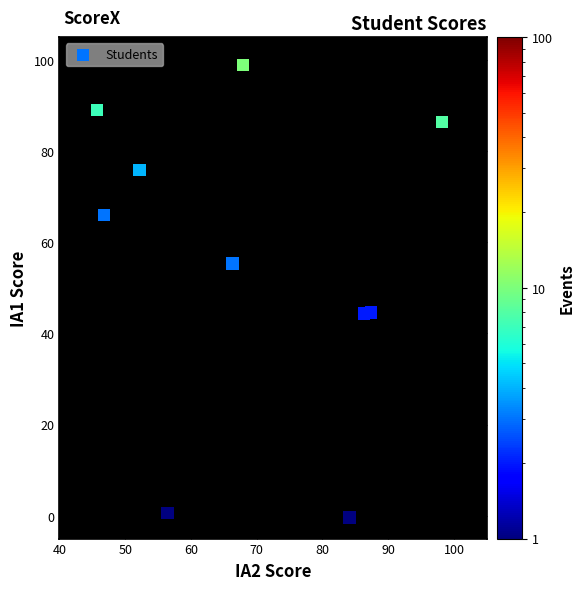

What is the range of X values (max minus min)?

52.5